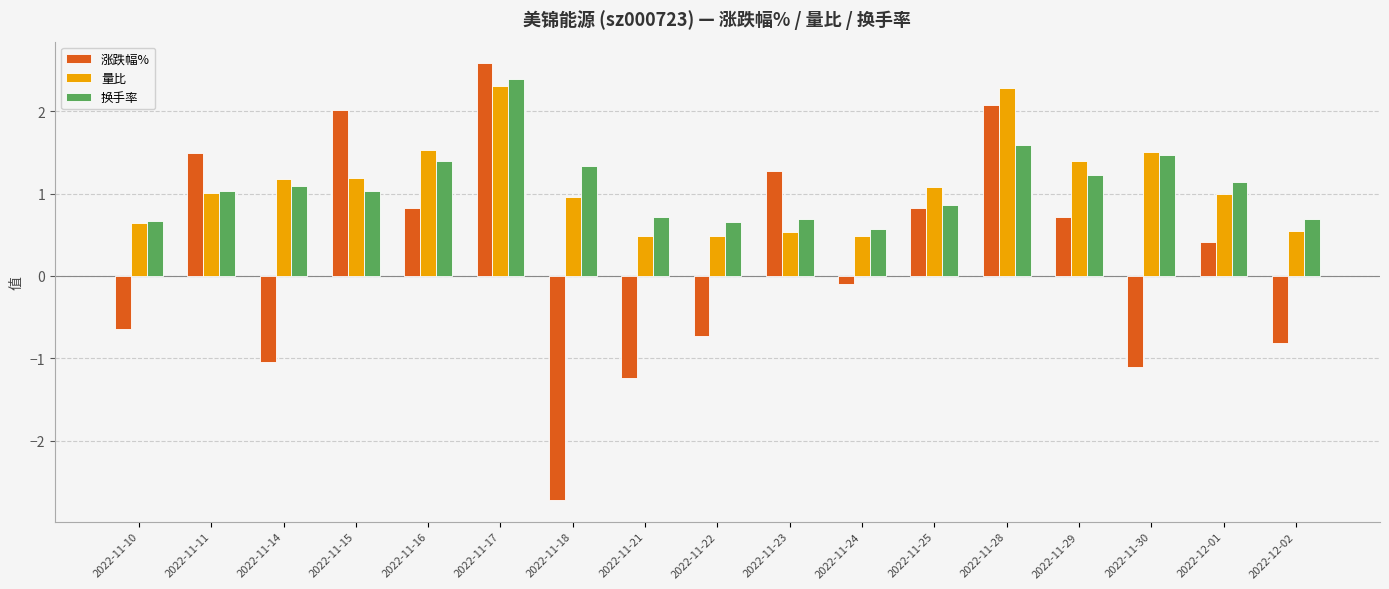

At how many categories does at least one series exceed 0?

17